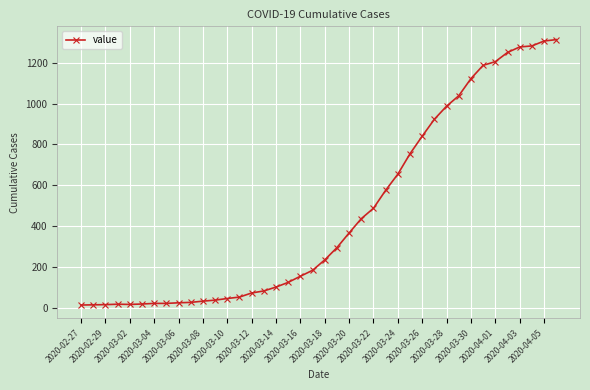

What is the sum of all values?

18597